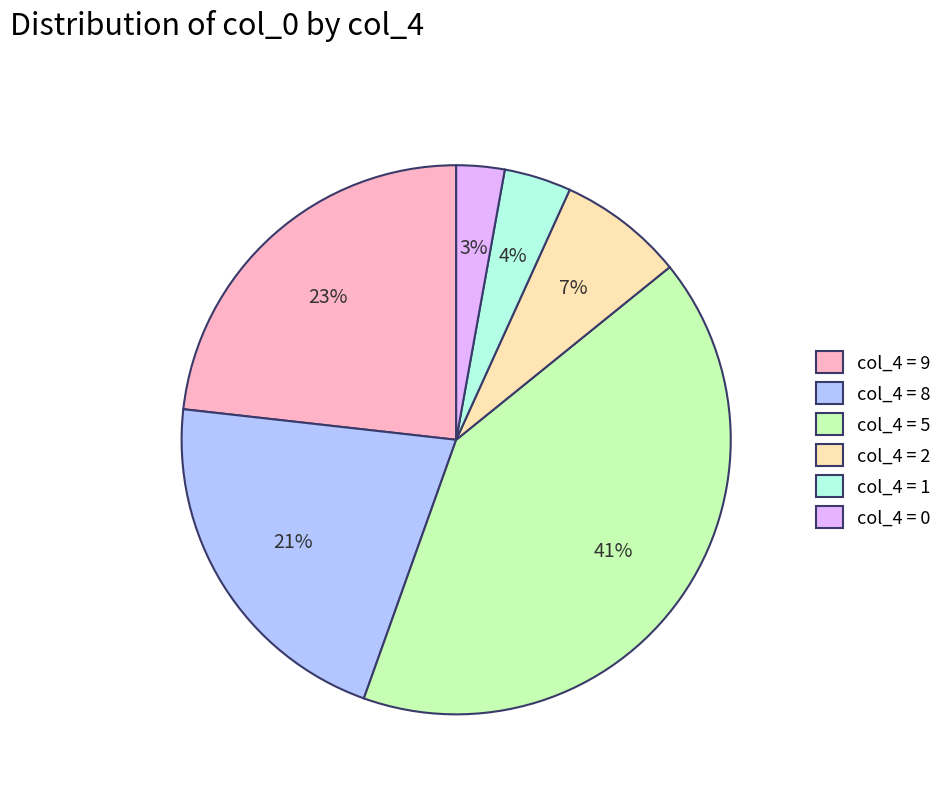

Does any single category account for the majority?

No